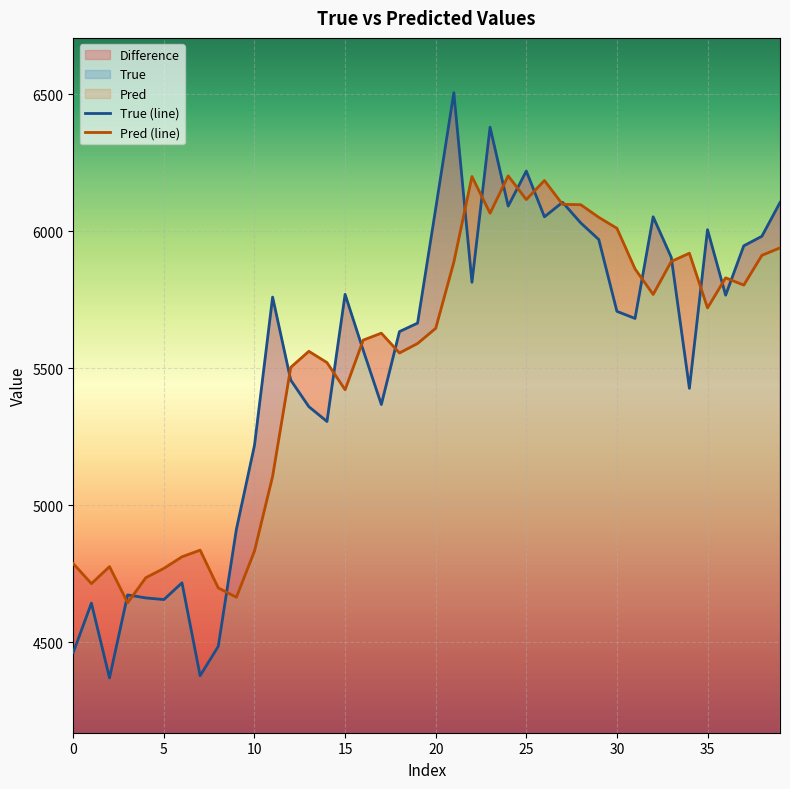

Read the True value at 16.

5565.0